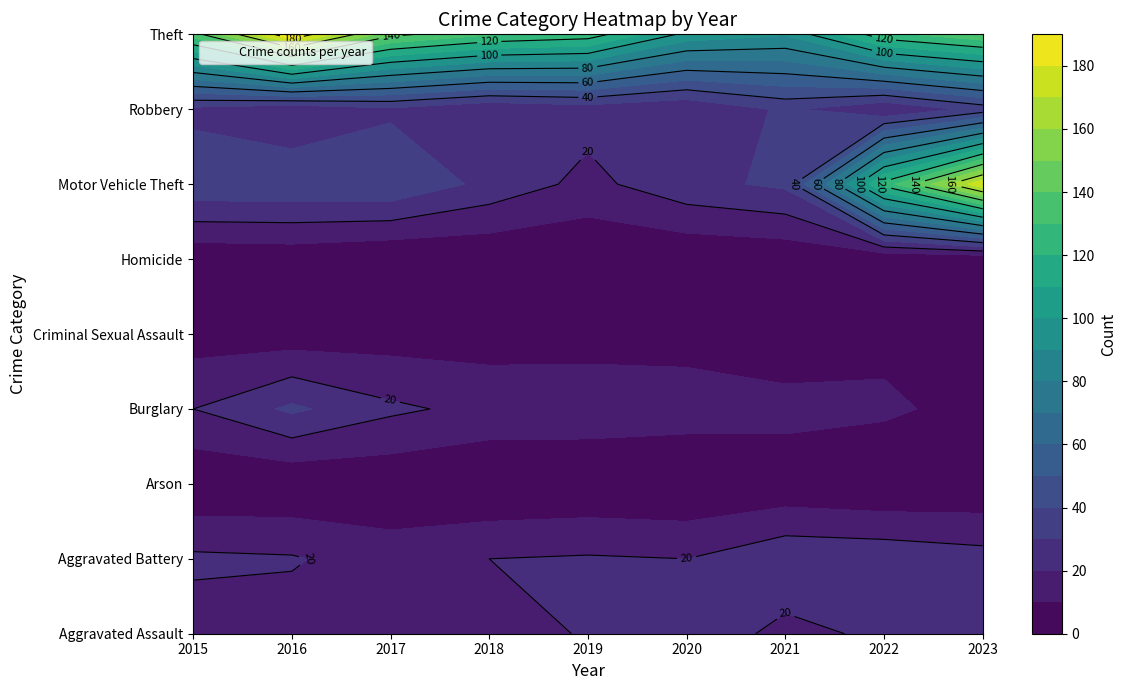

The Theft series shows 131 at 2018. True or false?

True